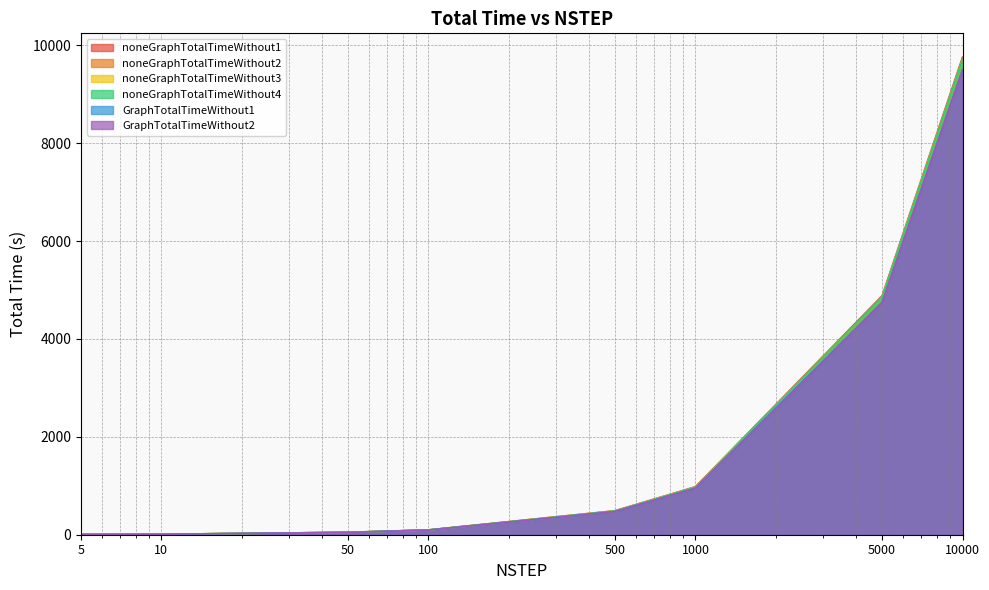

What value does the noneGraphTotalTimeWithout1 series have at 5000?

4883.0